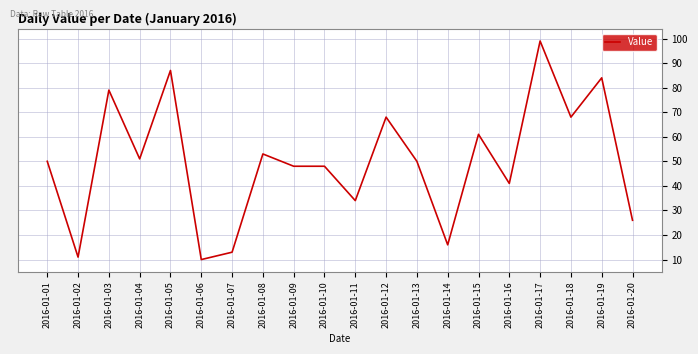

What is the change in value from 2016-01-05 to 2016-01-08?

-34